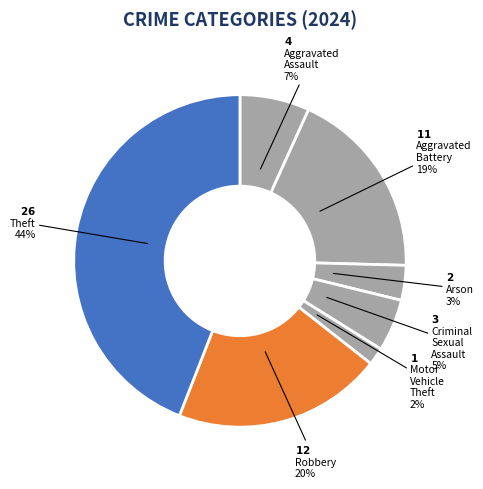

How many slices are in this pie chart?

7